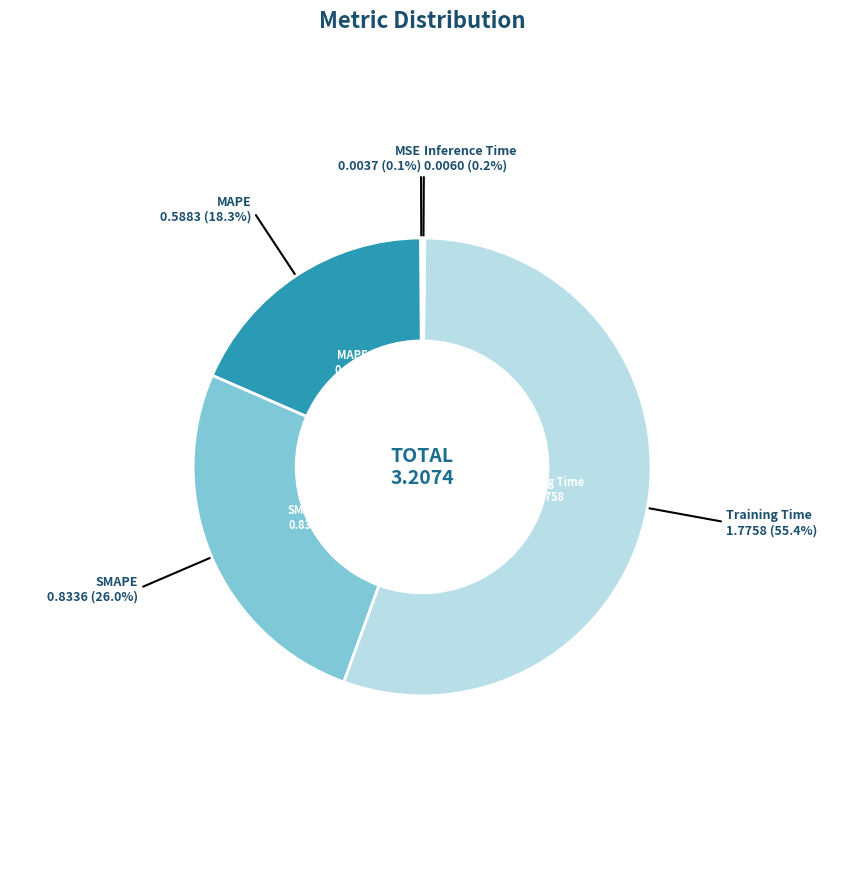

Is there any slice that represents more than half of the pie?

Yes